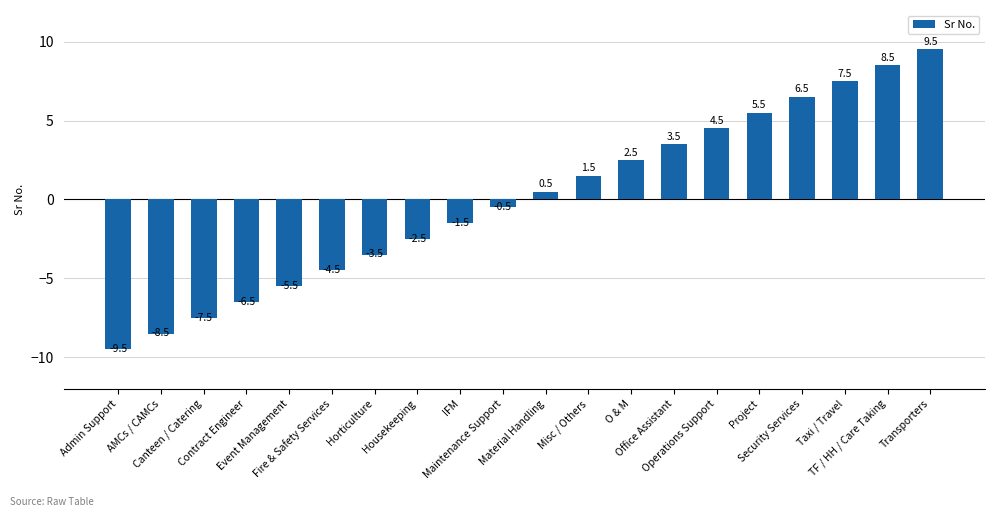

What is the value of the 10th bar from the left?

-0.5